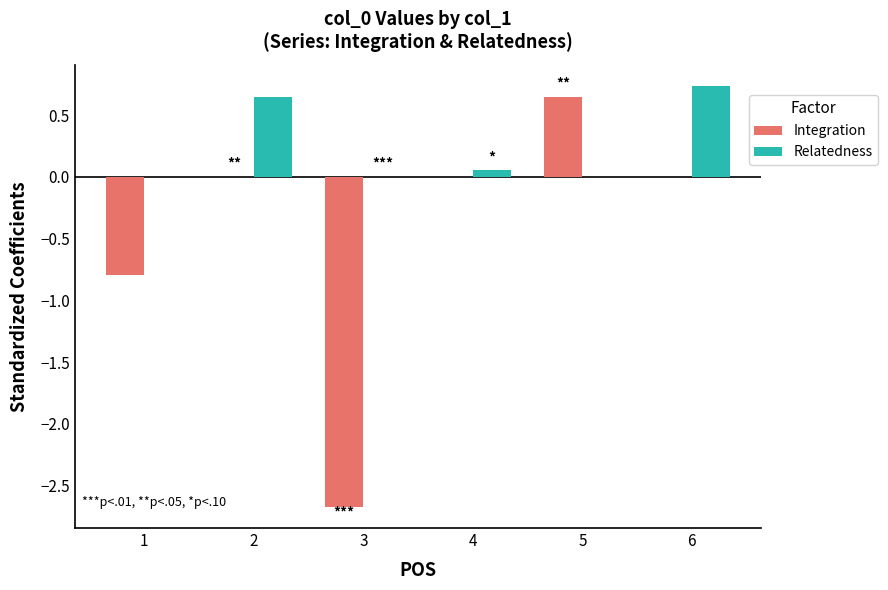

At which label is Integration closest to -1?

1